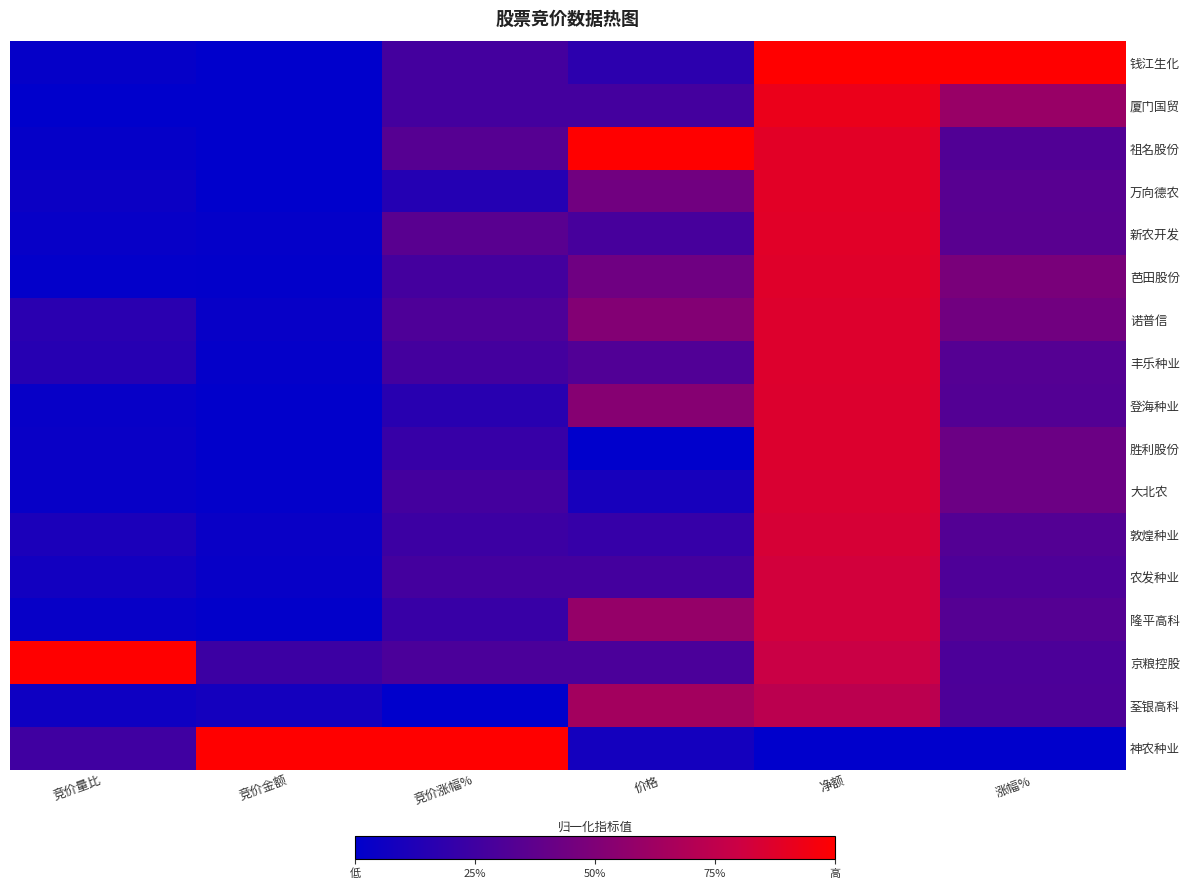

Which has a higher value, 净额 or 价格?

净额